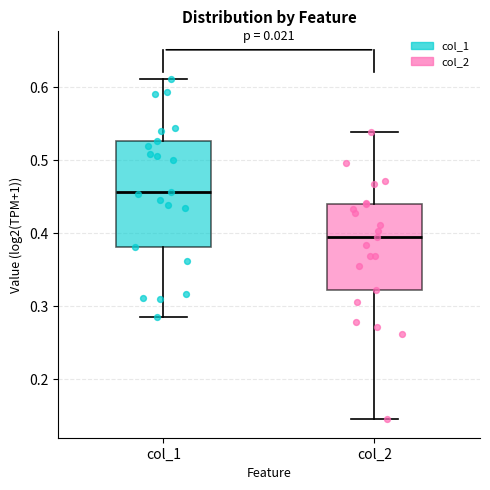

Which box's median line is the highest?

col_1